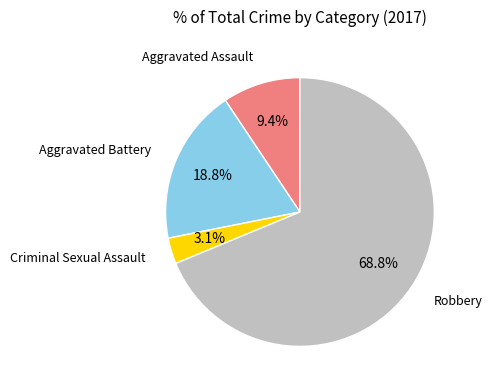

Is there any slice that represents more than half of the pie?

Yes